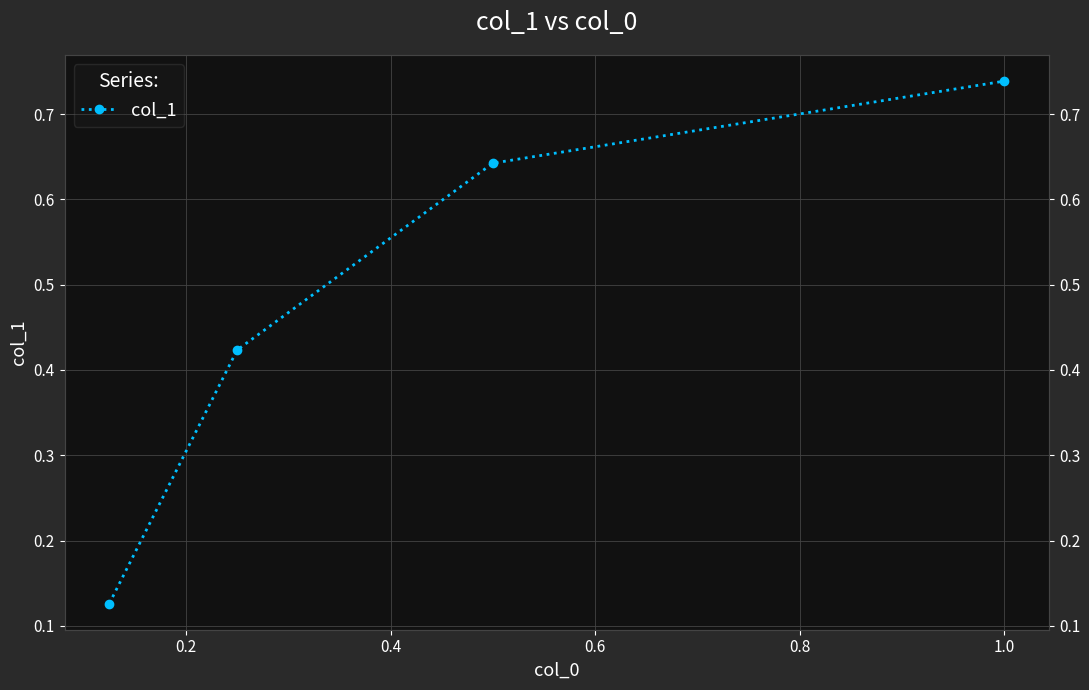

Does the chart have visible grid lines?

Yes